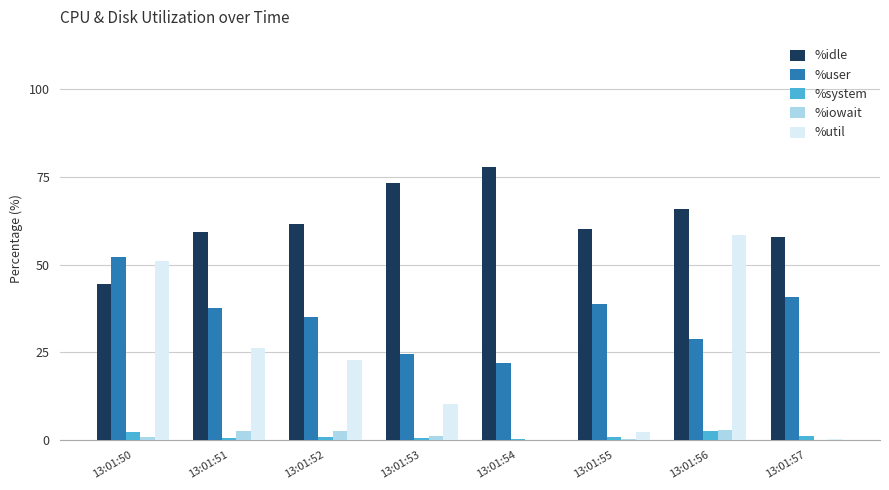

Count the number of categories in the chart.

8